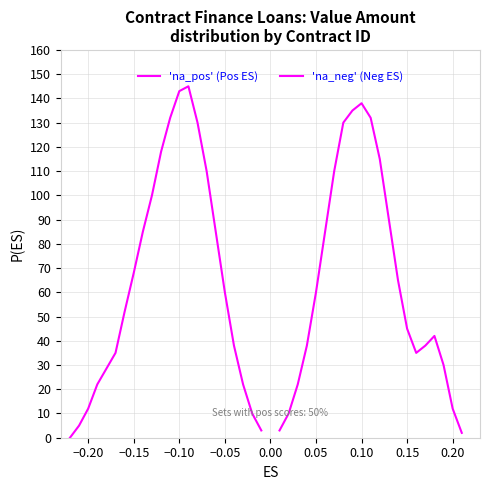

What is the greatest value displayed?

145